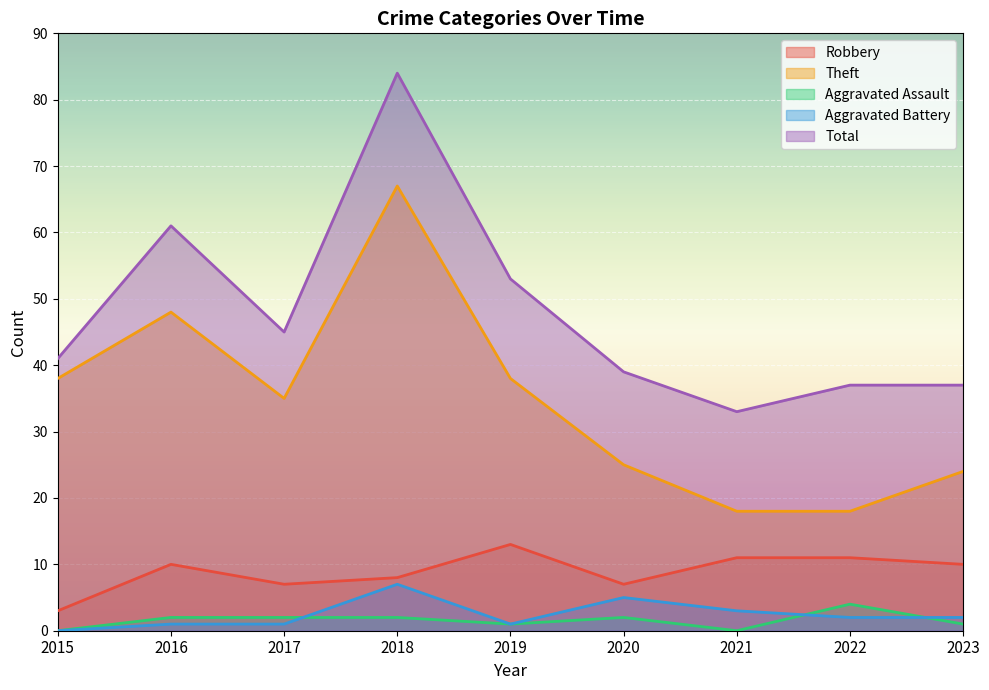

Rank the series at 2020 from highest to lowest value.

Total, Theft, Robbery, Aggravated Battery, Aggravated Assault